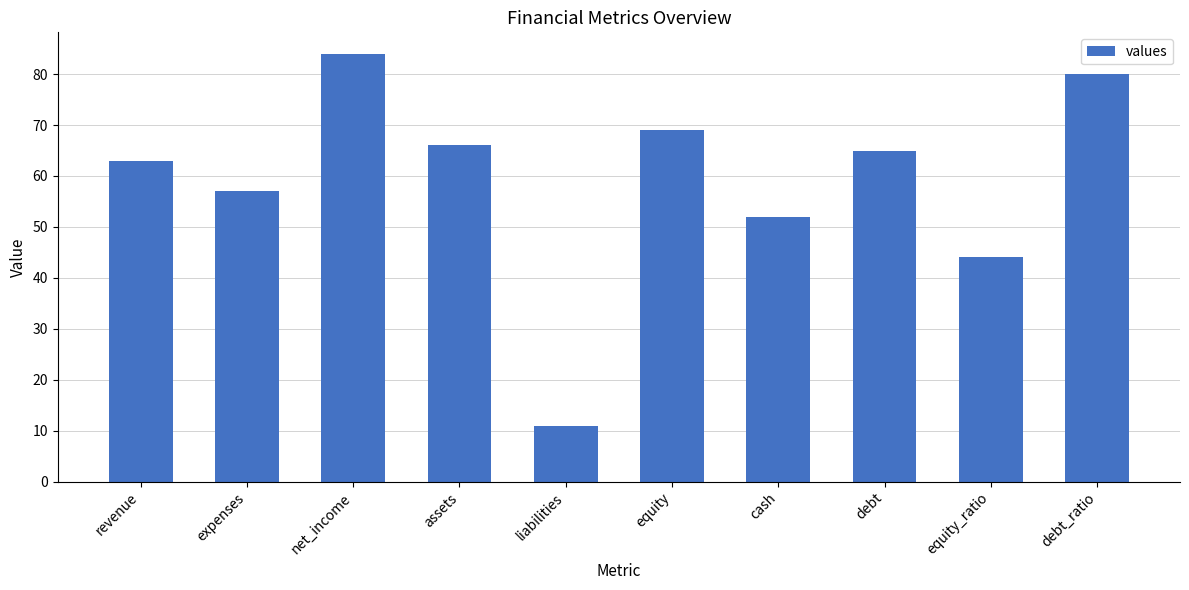

Rank the categories by value from lowest to highest.

liabilities, equity_ratio, cash, expenses, revenue, debt, assets, equity, debt_ratio, net_income